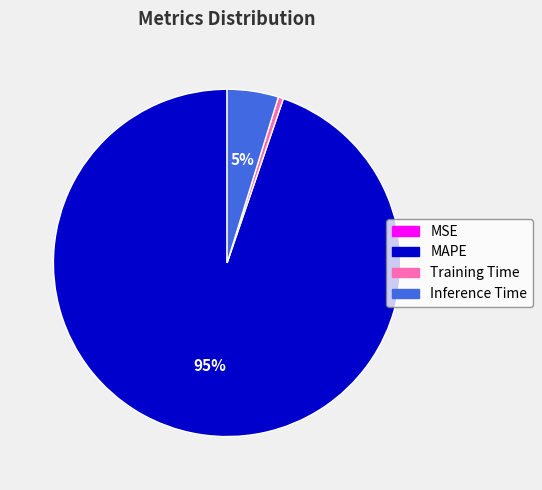

True or false: Inference Time accounts for 15% of the total.

False